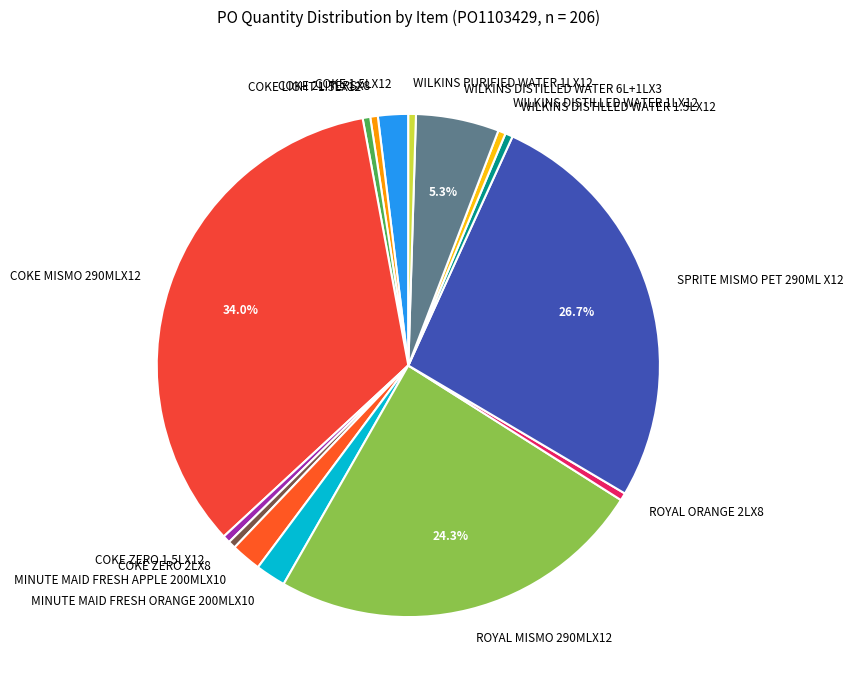

Which has a higher value, WILKINS DISTILLED WATER 1LX12 or WILKINS DISTILLED WATER 6L+1LX3?

WILKINS DISTILLED WATER 6L+1LX3